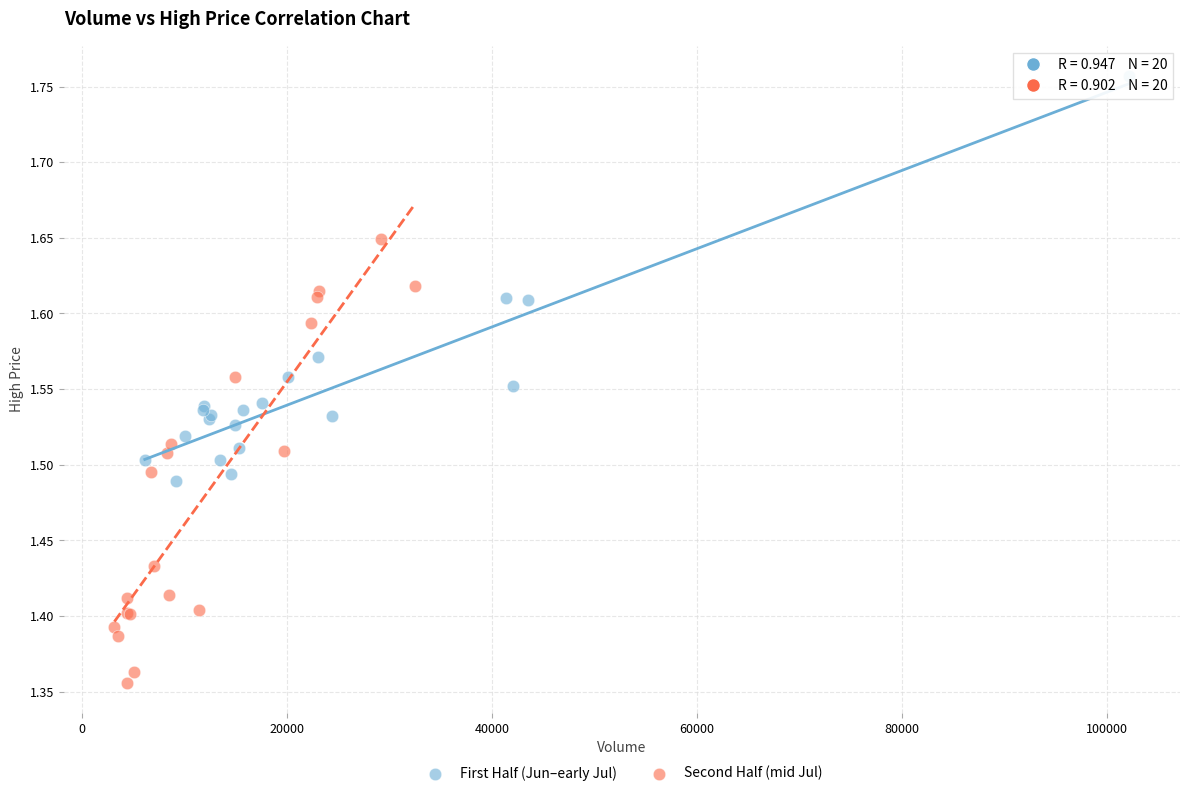

Which series contains the highest Y value?

First Half (Jun–early Jul)